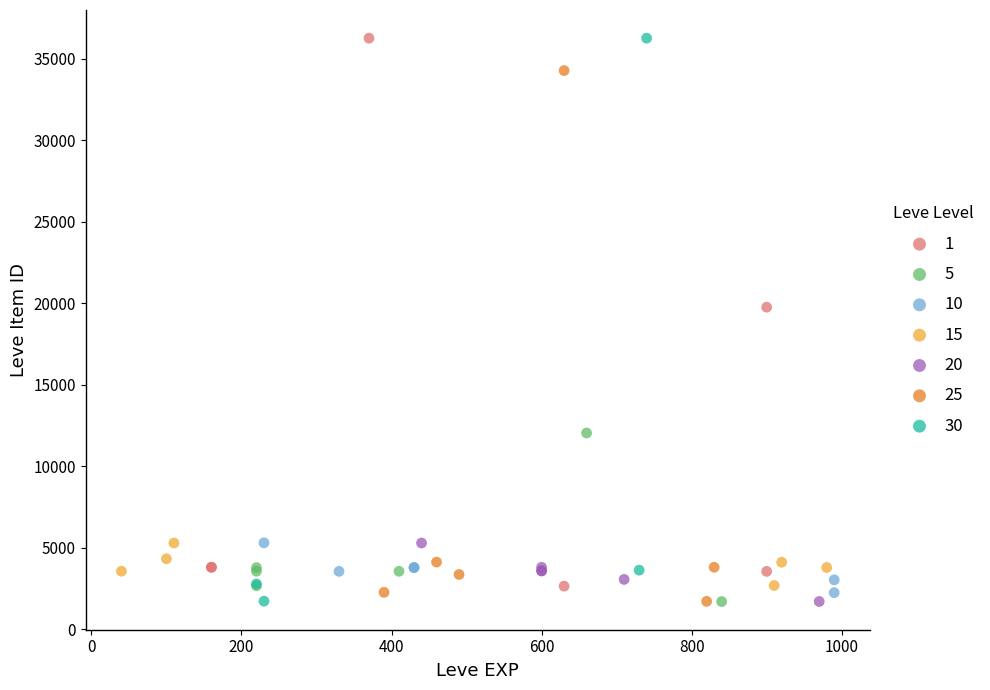

What are all the series names shown in the legend?

1, 5, 10, 15, 20, 25, 30